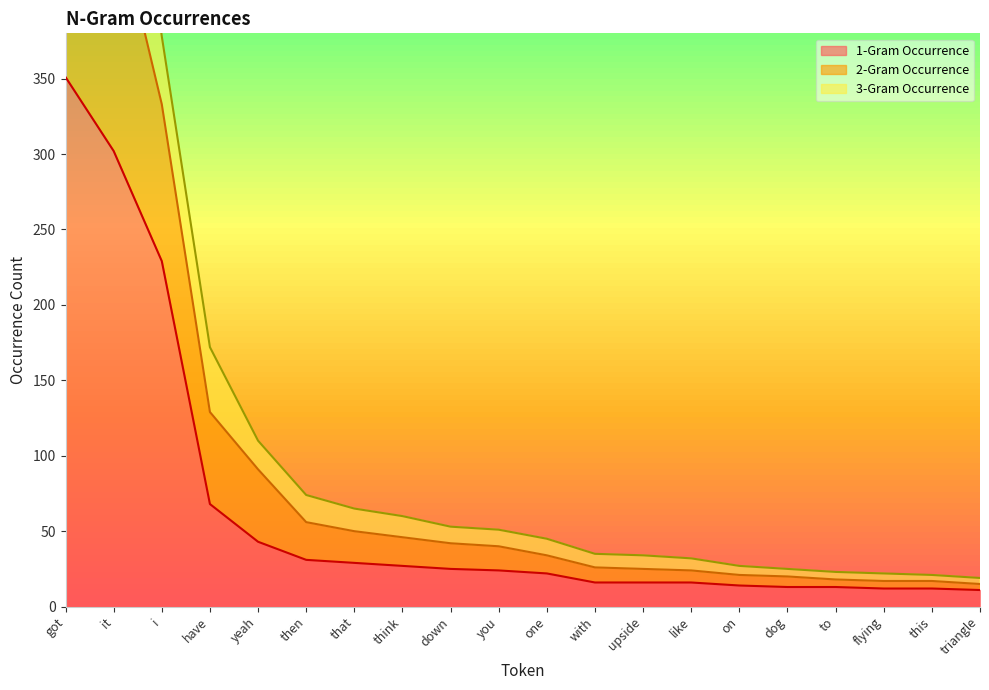

How many data points in 1-Gram Occurrence are less than 24?

10